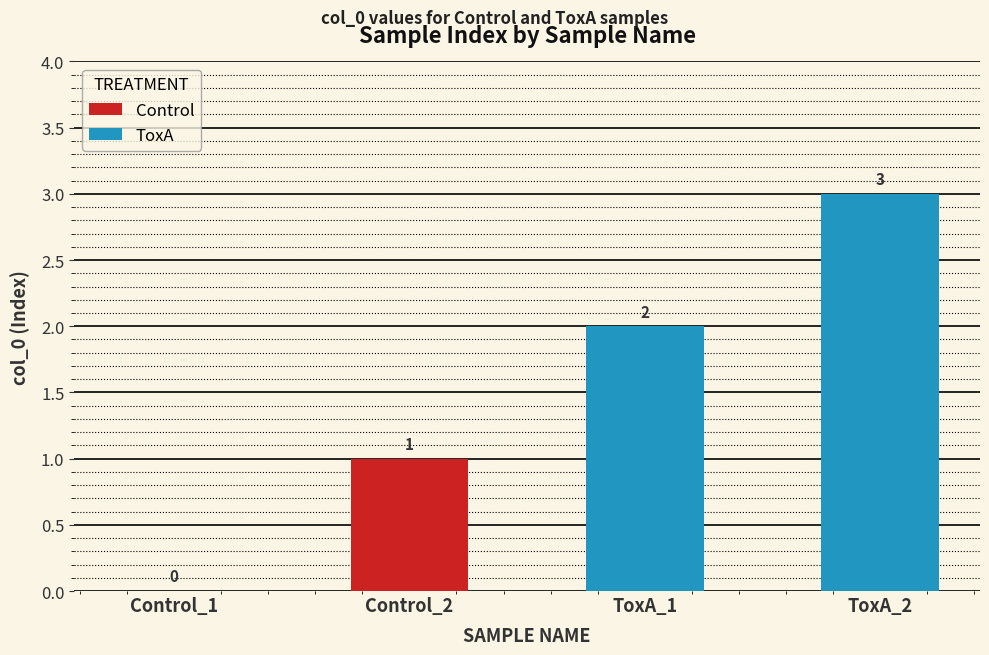

Which has a higher value, ToxA_1 or Control_1?

ToxA_1